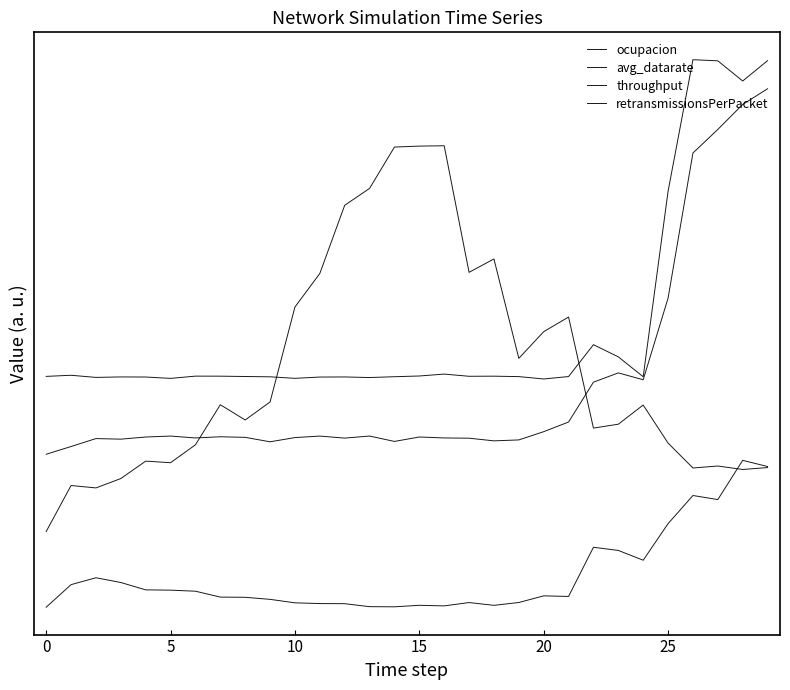

Does the chart have visible grid lines?

No